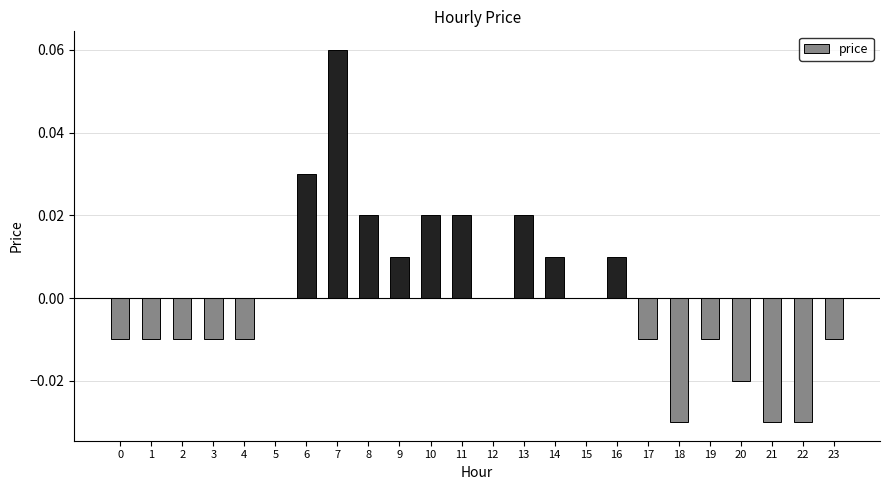

Which has a higher value, 15 or 17?

15